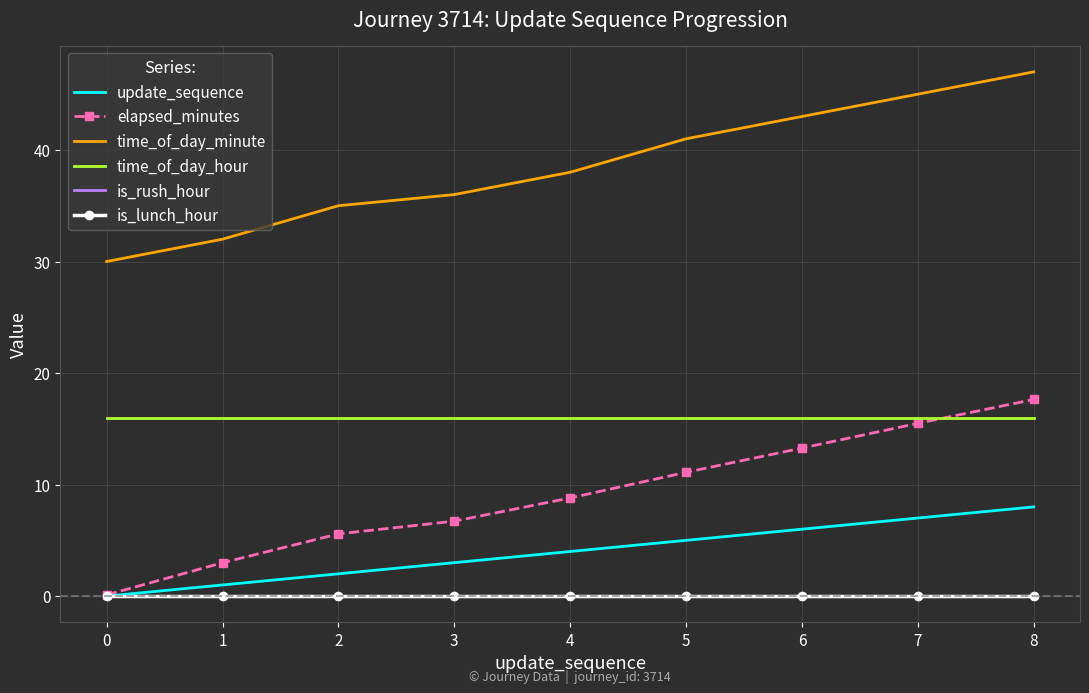

What is the sum of all time_of_day_hour values?

144.0